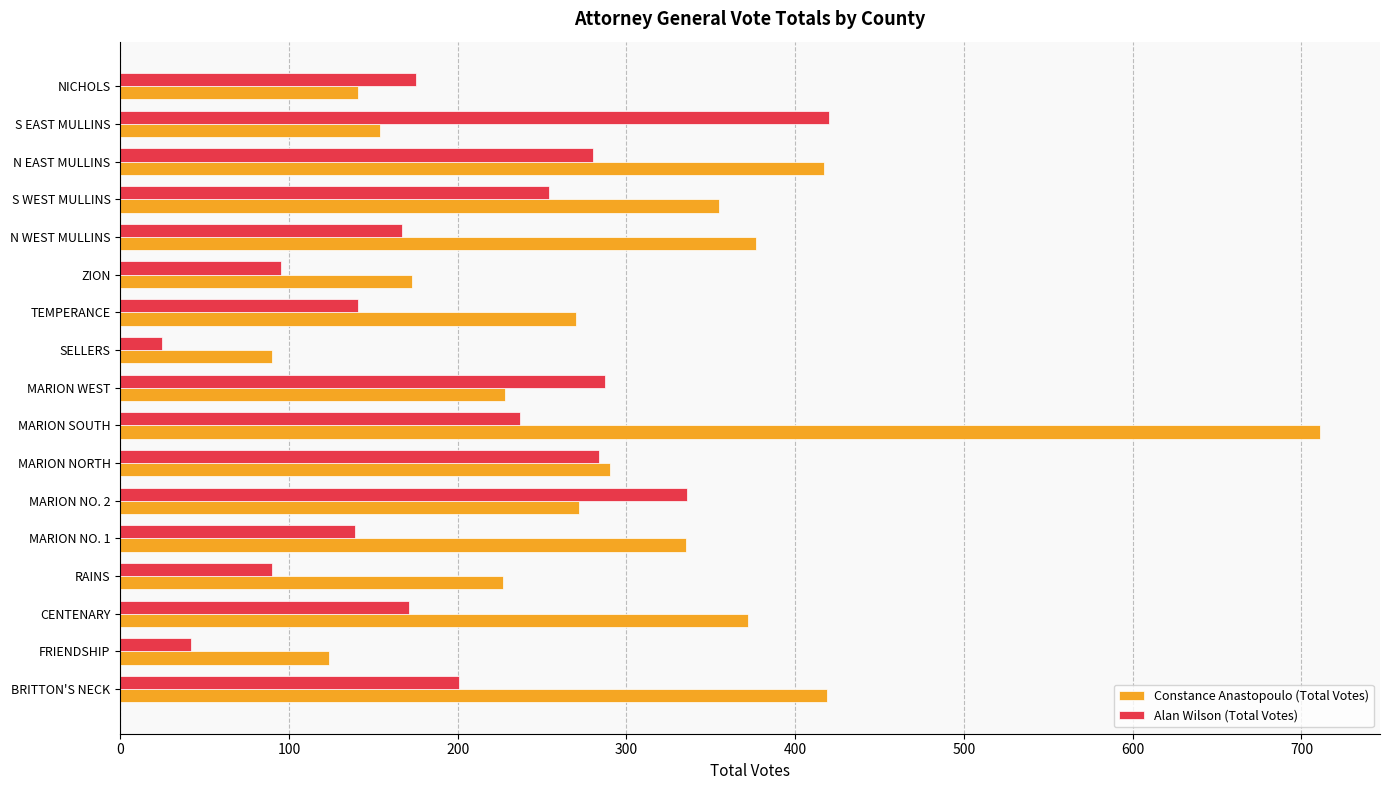

List the series in order of their overall mean, lowest first.

Alan Wilson (Total Votes), Constance Anastopoulo (Total Votes)